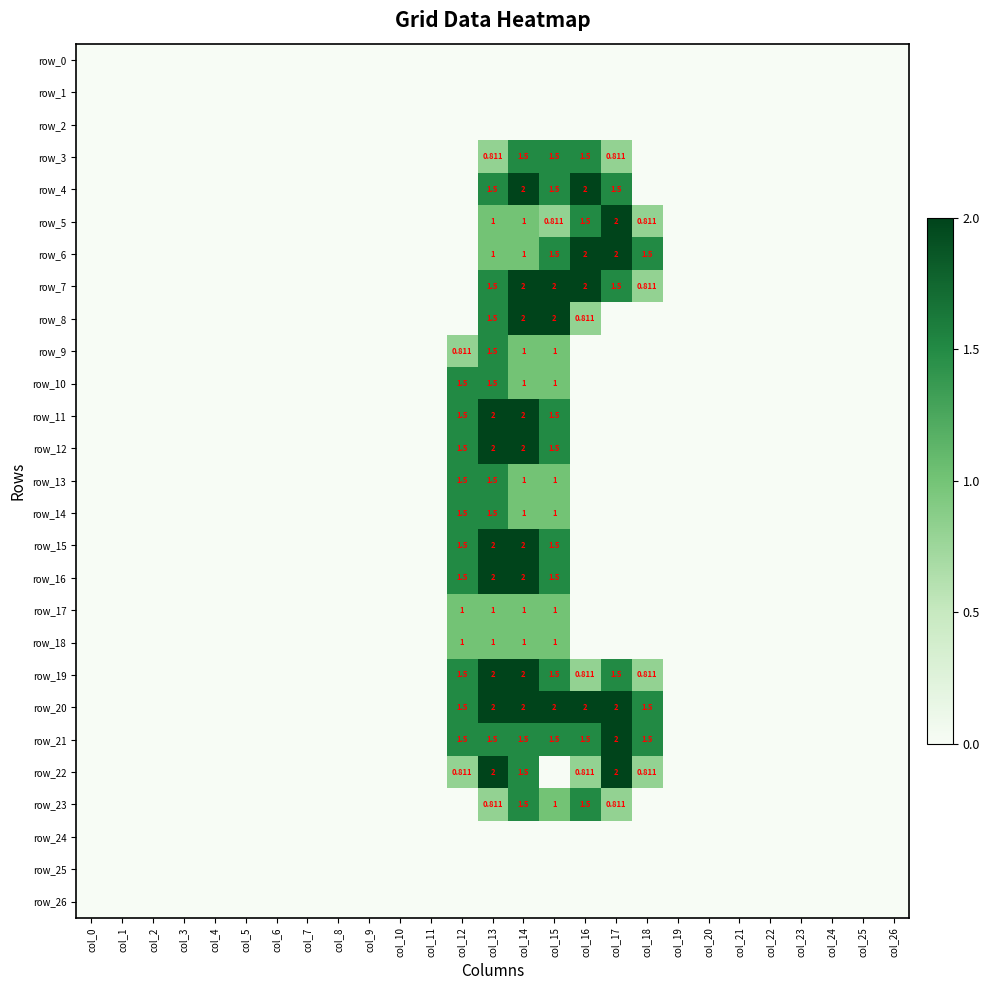

Which series changed the most between col_2 and col_22?

row_0